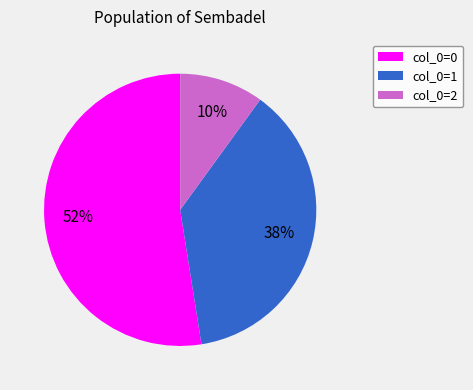

Count the number of slices in the pie.

3